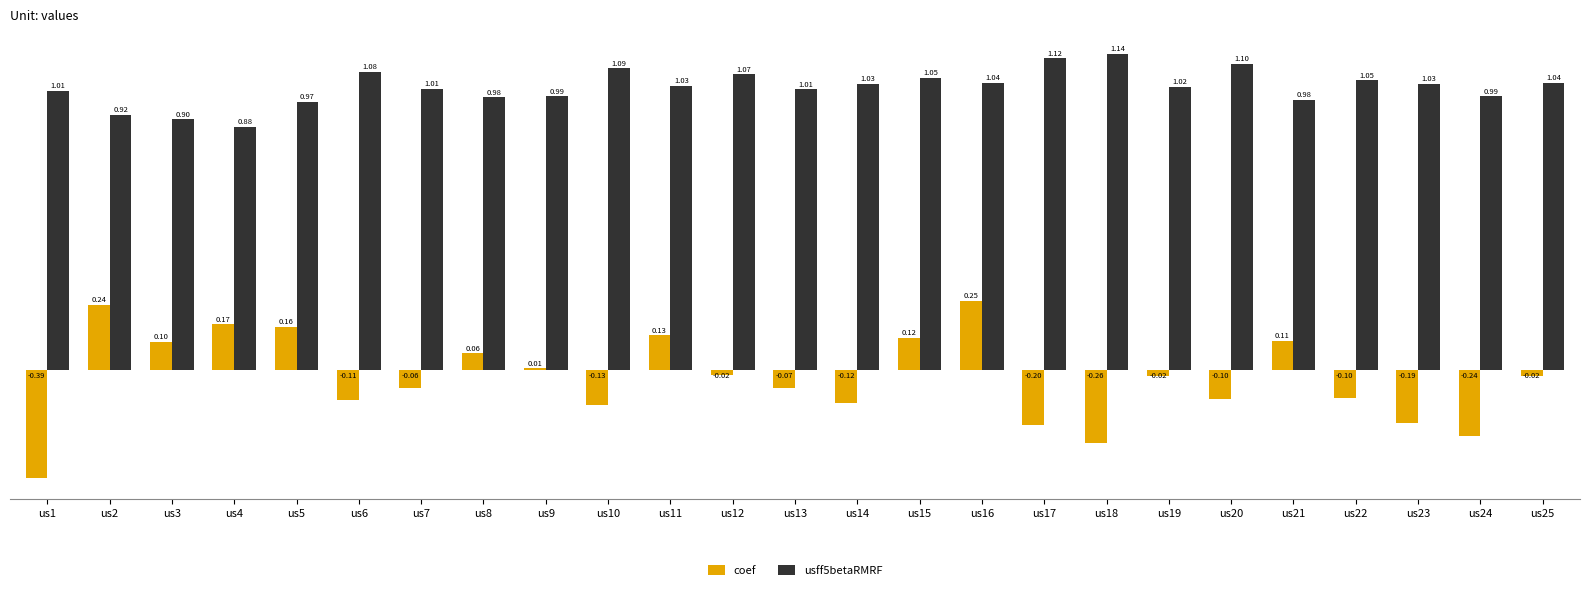

What are all the series names shown in the legend?

coef, usff5betaRMRF